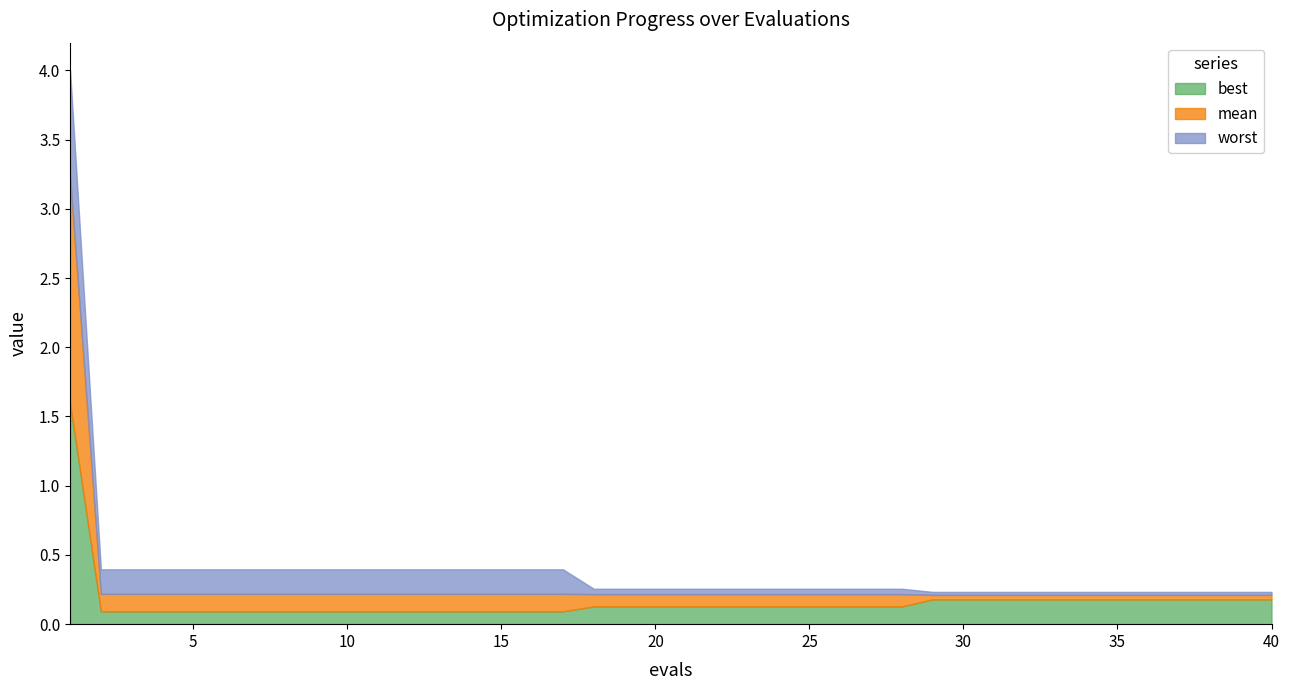

List the labels in order of best value, largest first.

1, 29, 30, 31, 32, 33, 34, 35, 36, 37, 38, 39, 40, 18, 19, 20, 21, 22, 23, 24, 25, 26, 27, 28, 2, 3, 4, 5, 6, 7, 8, 9, 10, 11, 12, 13, 14, 15, 16, 17